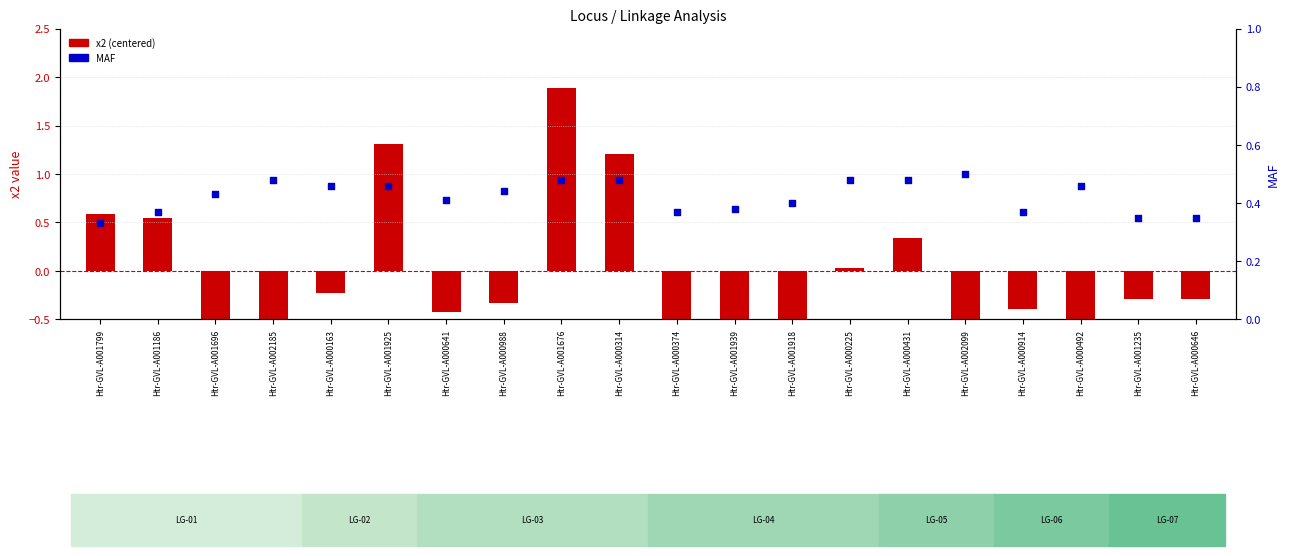

Which series reaches the maximum Y coordinate?

x2 (centered)